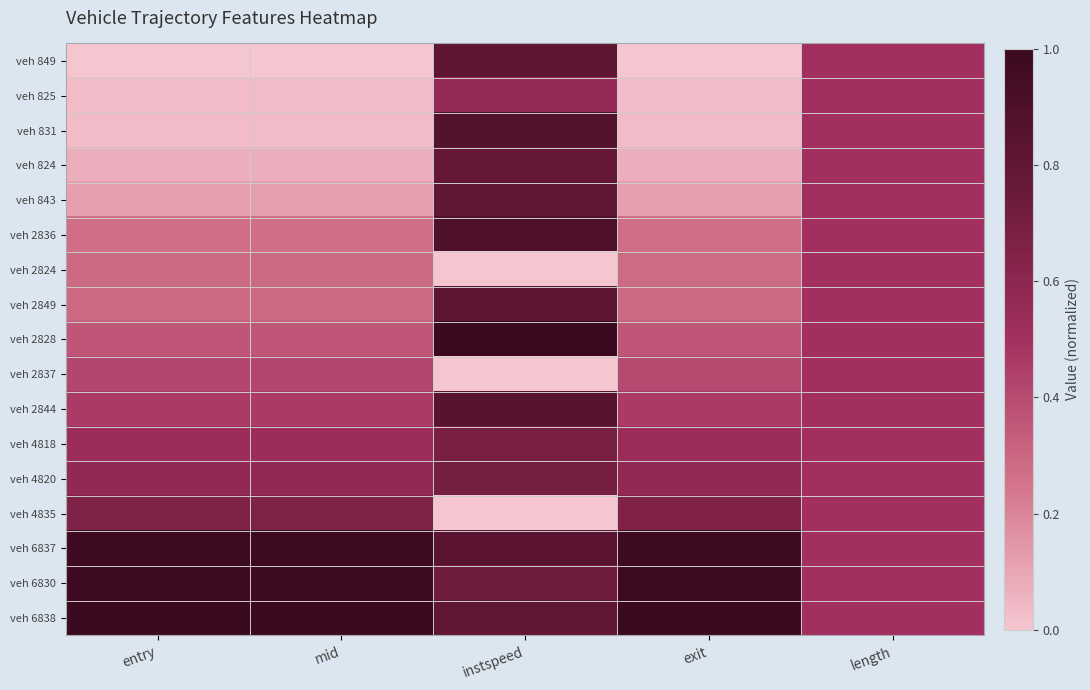

Reading left to right, extract all data points from this chart.

veh 849: entry=0.0	mid=0.0	instspeed=0.8	exit=0.0	length=0.5
veh 825: entry=0.0	mid=0.0	instspeed=0.6	exit=0.0	length=0.5
veh 831: entry=0.0	mid=0.0	instspeed=0.9	exit=0.0	length=0.5
veh 824: entry=0.1	mid=0.1	instspeed=0.8	exit=0.1	length=0.5
veh 843: entry=0.1	mid=0.1	instspeed=0.8	exit=0.1	length=0.5
veh 2836: entry=0.3	mid=0.3	instspeed=0.9	exit=0.3	length=0.5
veh 2824: entry=0.3	mid=0.3	instspeed=0.0	exit=0.3	length=0.5
veh 2849: entry=0.3	mid=0.3	instspeed=0.8	exit=0.3	length=0.5
veh 2828: entry=0.4	mid=0.4	instspeed=1.0	exit=0.4	length=0.5
veh 2837: entry=0.4	mid=0.4	instspeed=0.0	exit=0.4	length=0.5
veh 2844: entry=0.5	mid=0.5	instspeed=0.8	exit=0.5	length=0.5
veh 4818: entry=0.5	mid=0.5	instspeed=0.7	exit=0.5	length=0.5
veh 4820: entry=0.6	mid=0.6	instspeed=0.7	exit=0.6	length=0.5
veh 4835: entry=0.7	mid=0.7	instspeed=0.0	exit=0.7	length=0.5
veh 6837: entry=1.0	mid=1.0	instspeed=0.8	exit=1.0	length=0.5
veh 6830: entry=1.0	mid=1.0	instspeed=0.7	exit=1.0	length=0.5
veh 6838: entry=1.0	mid=1.0	instspeed=0.8	exit=1.0	length=0.5